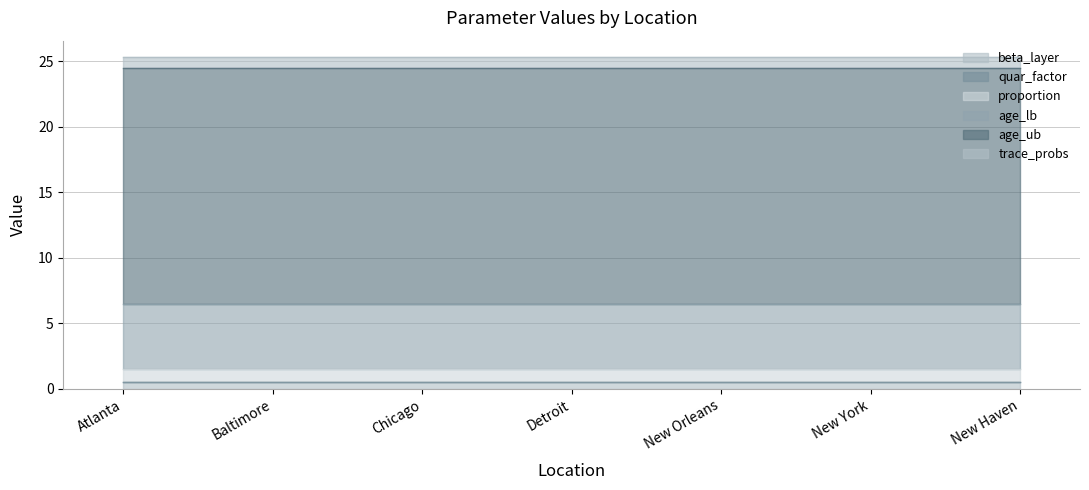

Reading right to left, extract all data points from this chart.

beta_layer: New Haven=0.5	New York=0.5	New Orleans=0.5	Detroit=0.5	Chicago=0.5	Baltimore=0.5	Atlanta=0.5
quar_factor: New Haven=0.0	New York=0.0	New Orleans=0.0	Detroit=0.0	Chicago=0.0	Baltimore=0.0	Atlanta=0.0
proportion: New Haven=1.0	New York=1.0	New Orleans=1.0	Detroit=1.0	Chicago=1.0	Baltimore=1.0	Atlanta=1.0
age_lb: New Haven=5.0	New York=5.0	New Orleans=5.0	Detroit=5.0	Chicago=5.0	Baltimore=5.0	Atlanta=5.0
age_ub: New Haven=18.0	New York=18.0	New Orleans=18.0	Detroit=18.0	Chicago=18.0	Baltimore=18.0	Atlanta=18.0
trace_probs: New Haven=0.8	New York=0.8	New Orleans=0.8	Detroit=0.8	Chicago=0.8	Baltimore=0.8	Atlanta=0.8